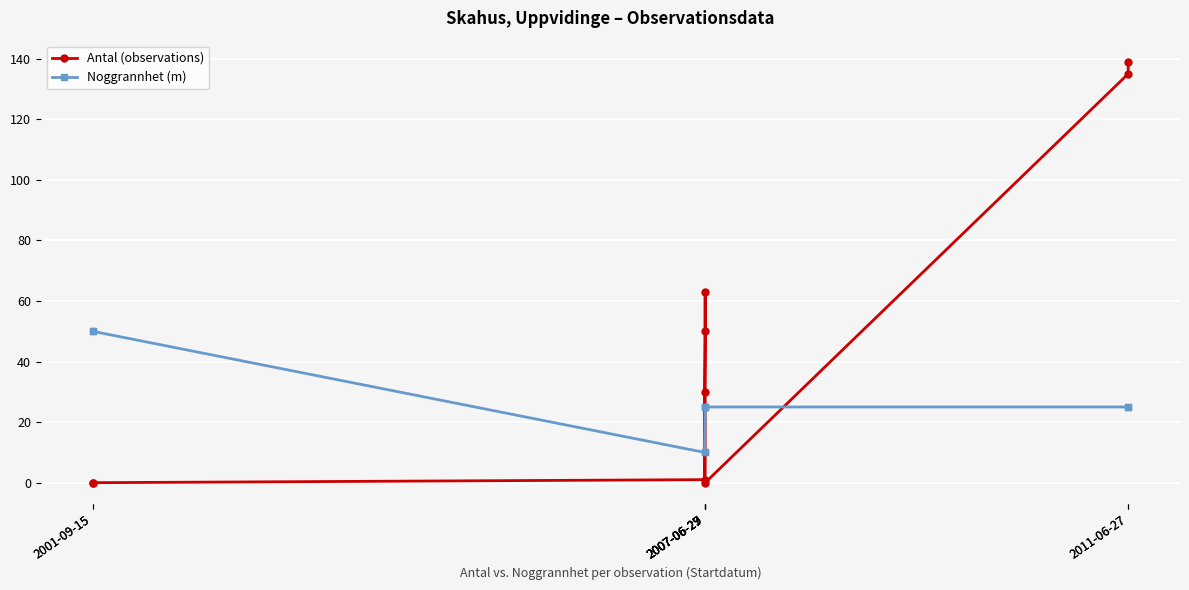

Is this an area chart (filled region under the line)?

No